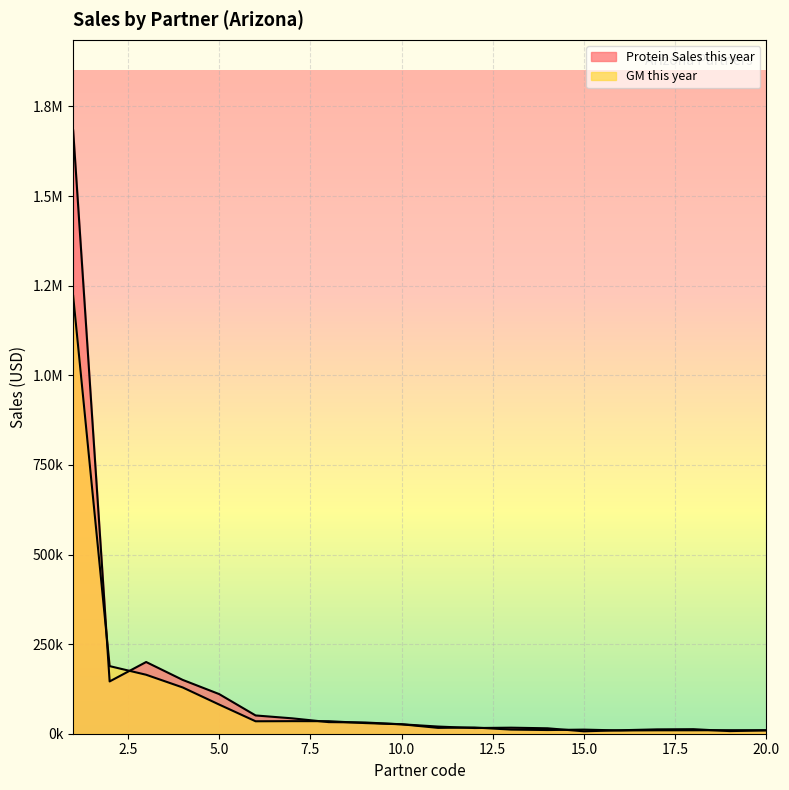

What is the total value across all series at 11?

36328.5